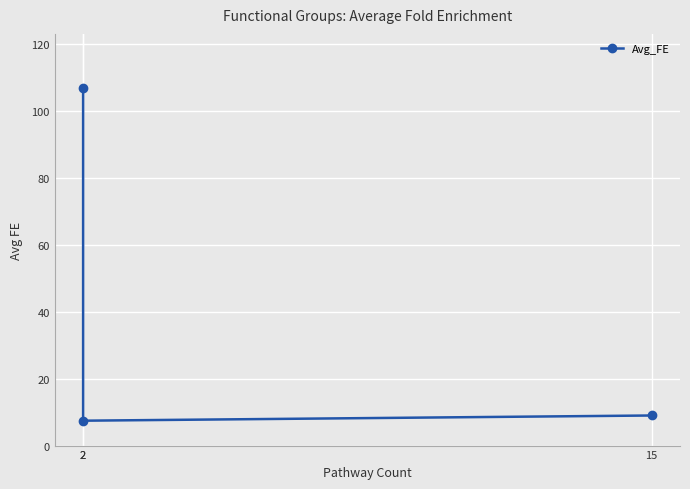

Reading left to right, what are all the values shown in this chart?

106.8	7.4	9.0